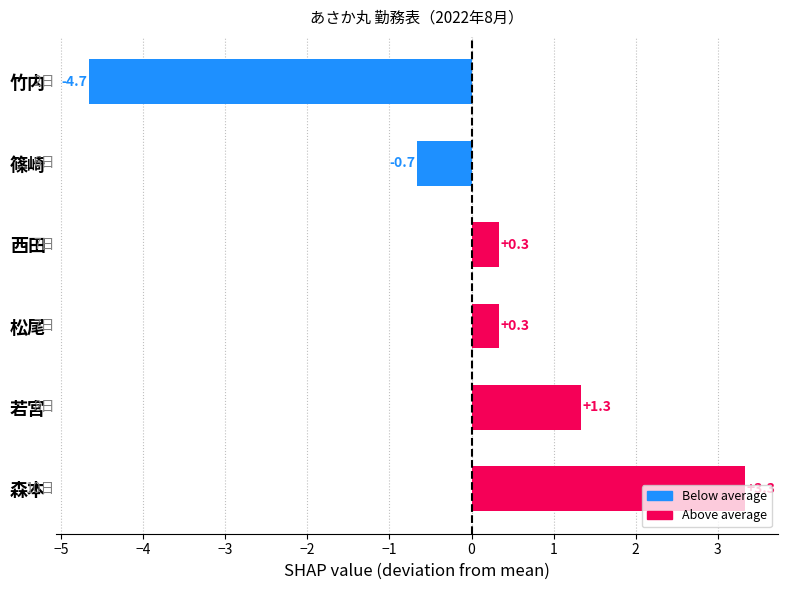

How many bars are there in total?

6